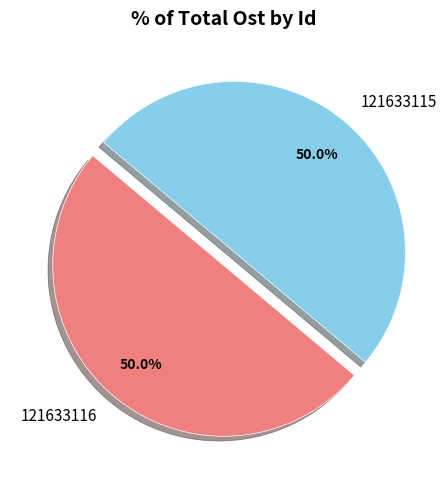

Is it true that 121633115 is 57% of the pie?

False